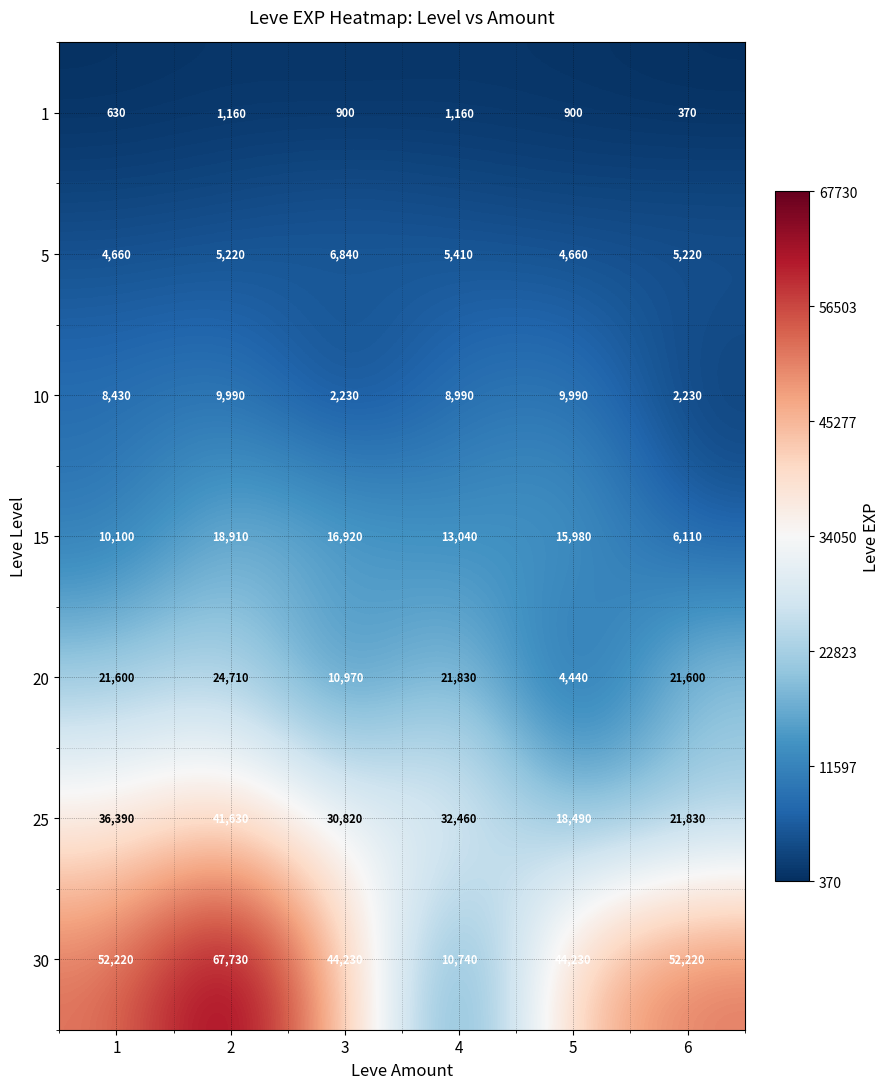

Count the 10 values in the range 2230 to 9990.

6